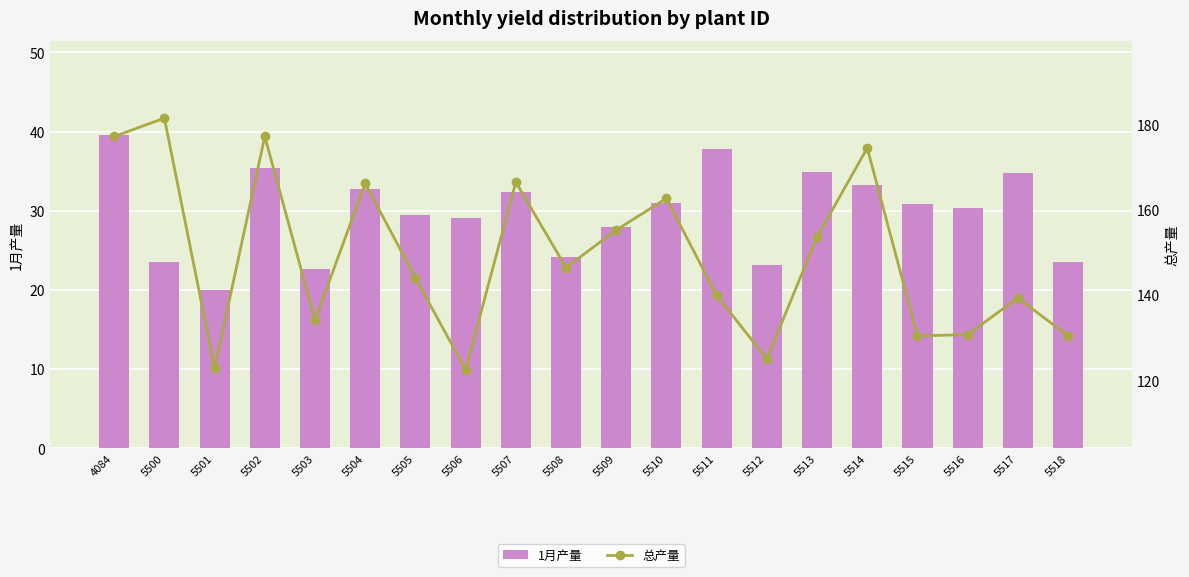

What is the sum of all 1月产量 values?

596.2